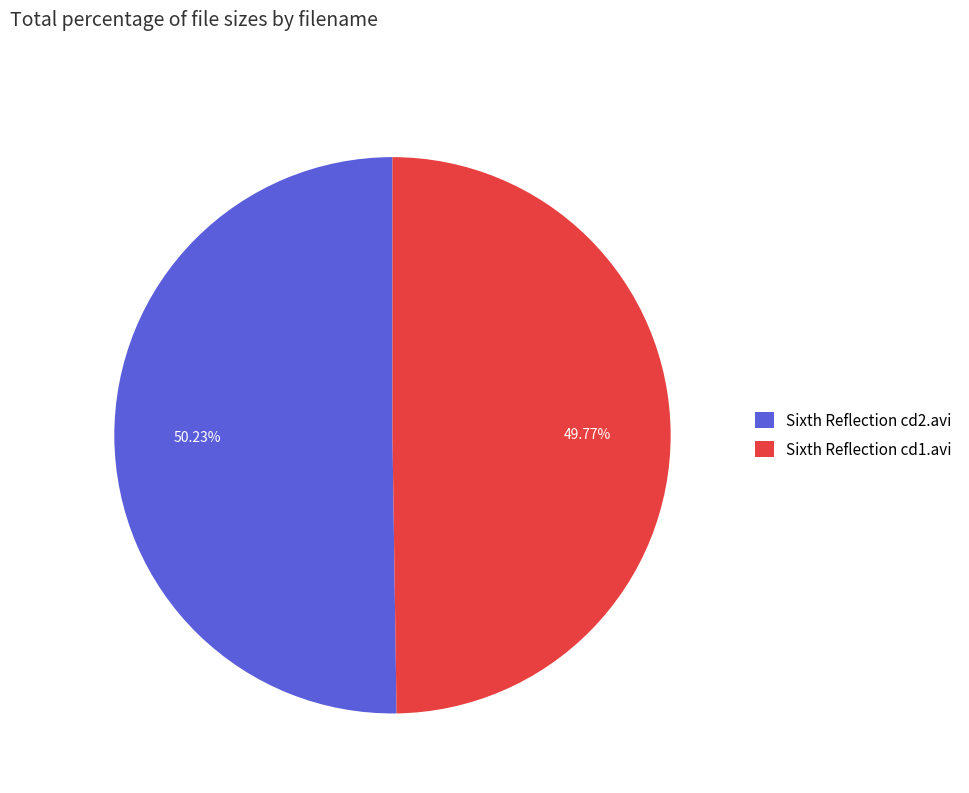

The Sixth Reflection cd2.avi slice represents 50% of the pie. True or false?

True